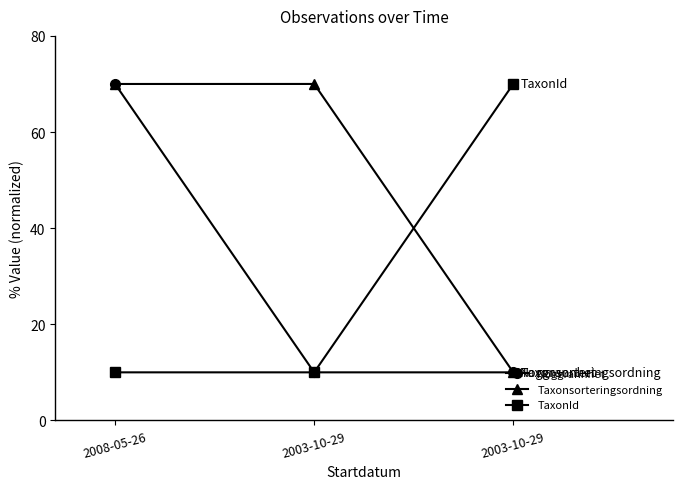

Does the chart have visible grid lines?

No